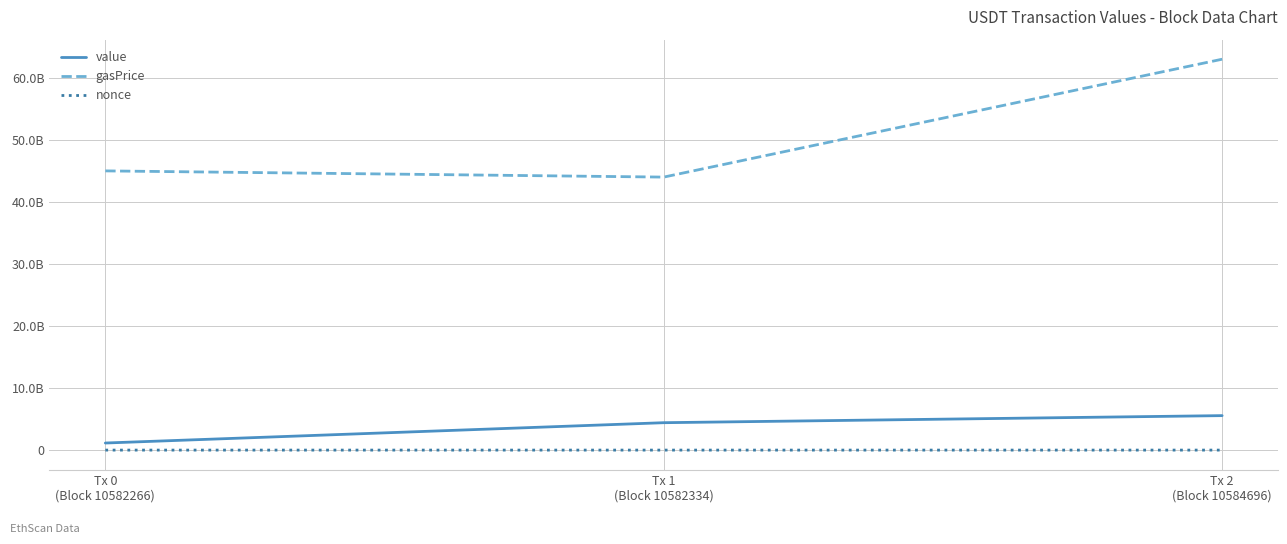

Is this an area chart (filled region under the line)?

No